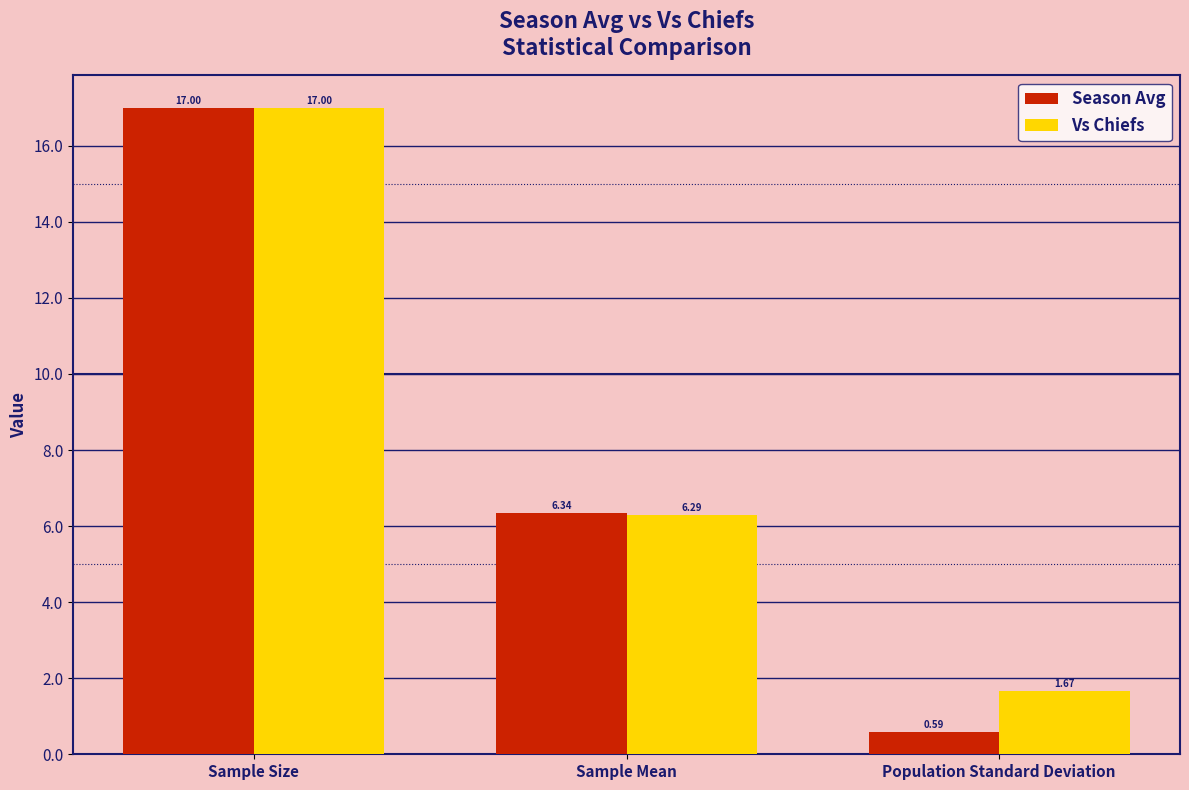

True or false: Vs Chiefs has a value of 0.9 at Population Standard Deviation.

False